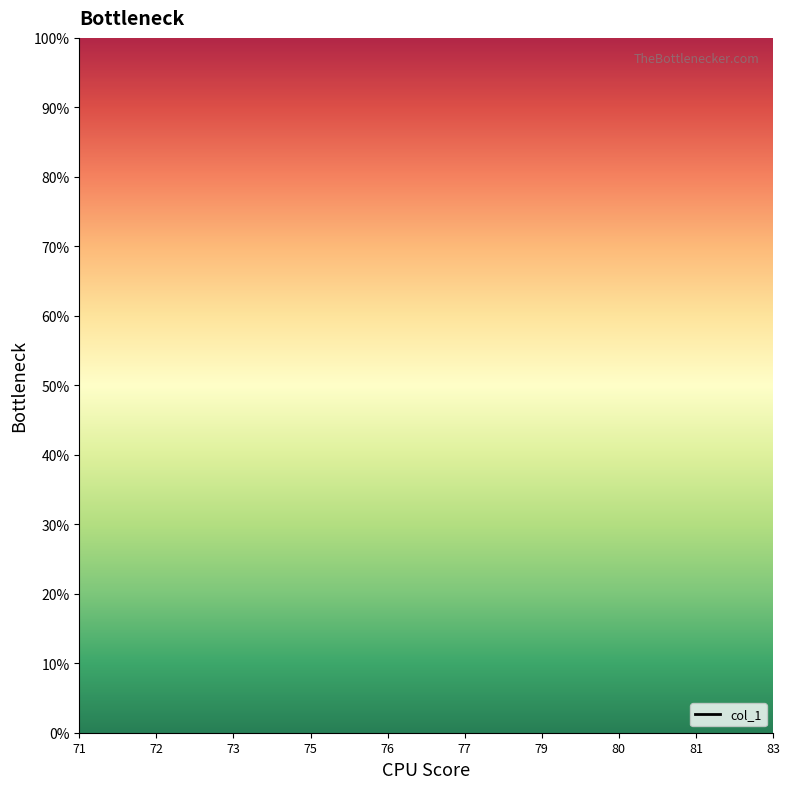

Which has a higher value, 72 or 80?

80